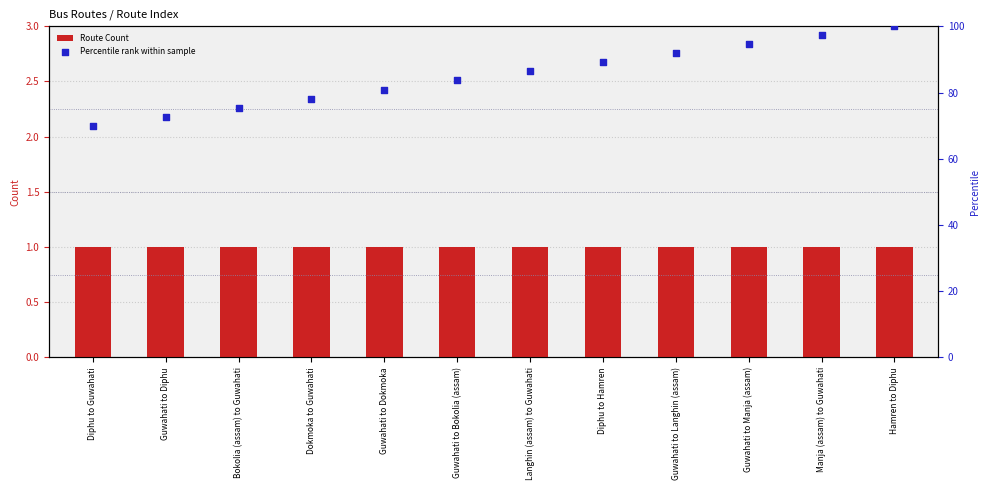

What is the total value across all series at Dokmoka to Guwahati?

79.2